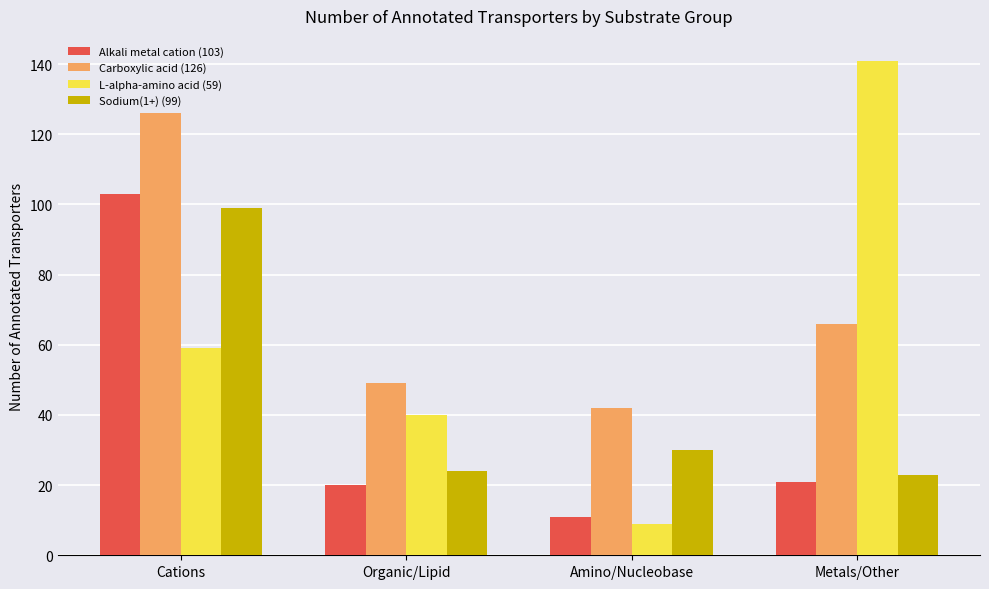

How many categories are shown in the chart?

4